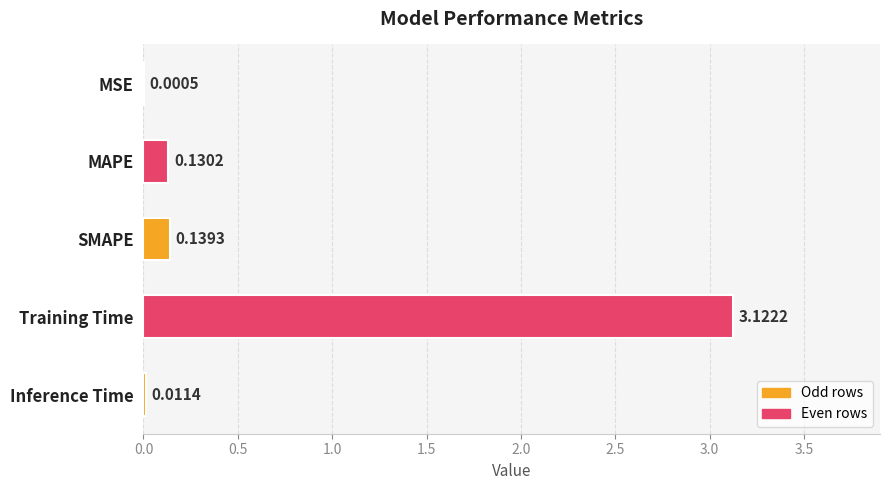

What is the sum of the values at MAPE and SMAPE?

0.3